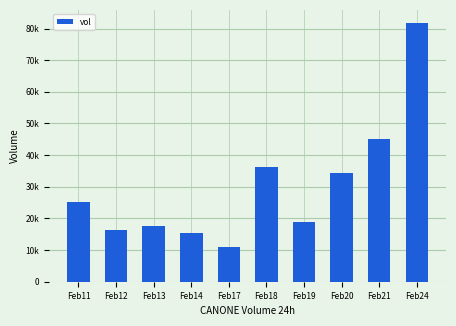

Reading left to right, list all the values displayed in this chart.

Feb11=25200	Feb12=16400	Feb13=17600	Feb14=15300	Feb17=11000	Feb18=36400	Feb19=18900	Feb20=34400	Feb21=45200	Feb24=81800